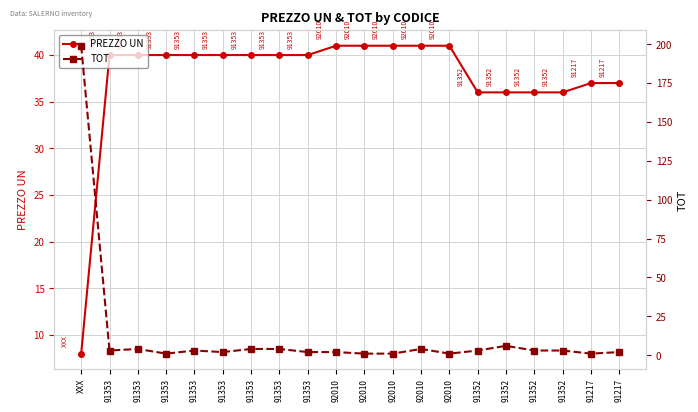

Which category has the highest value in the TOT series?

XXX